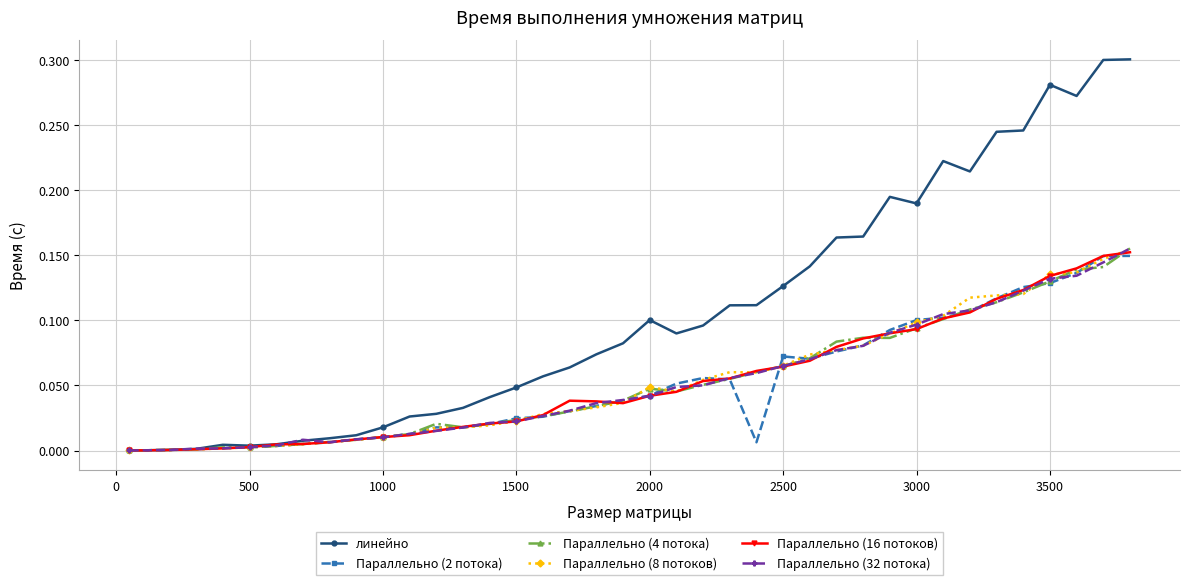

Which series has the largest total across all categories?

линейно